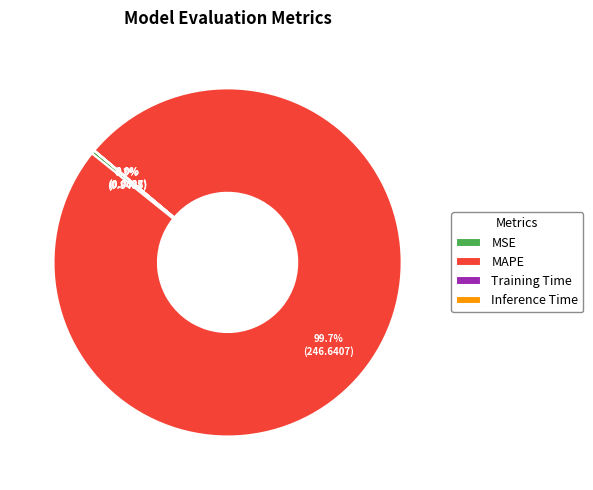

What portion of the pie excludes MAPE?

0.3%